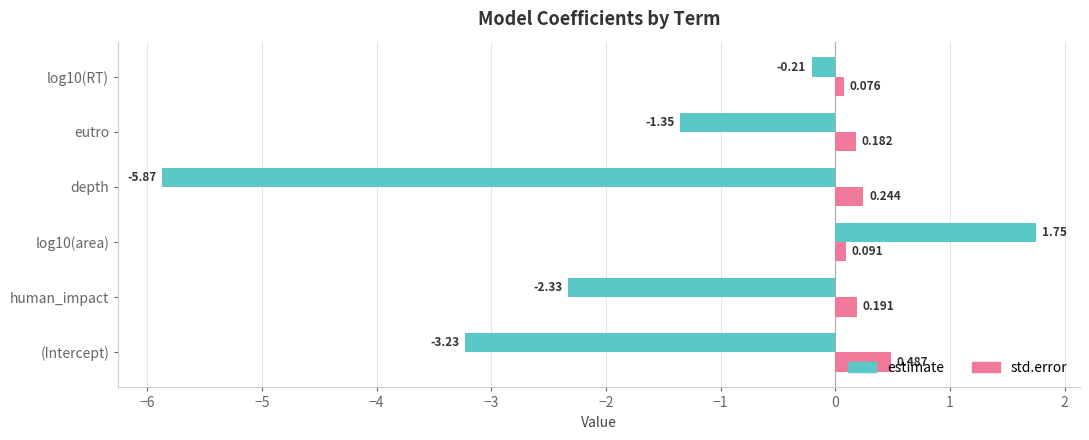

Which series has the largest total across all categories?

std.error